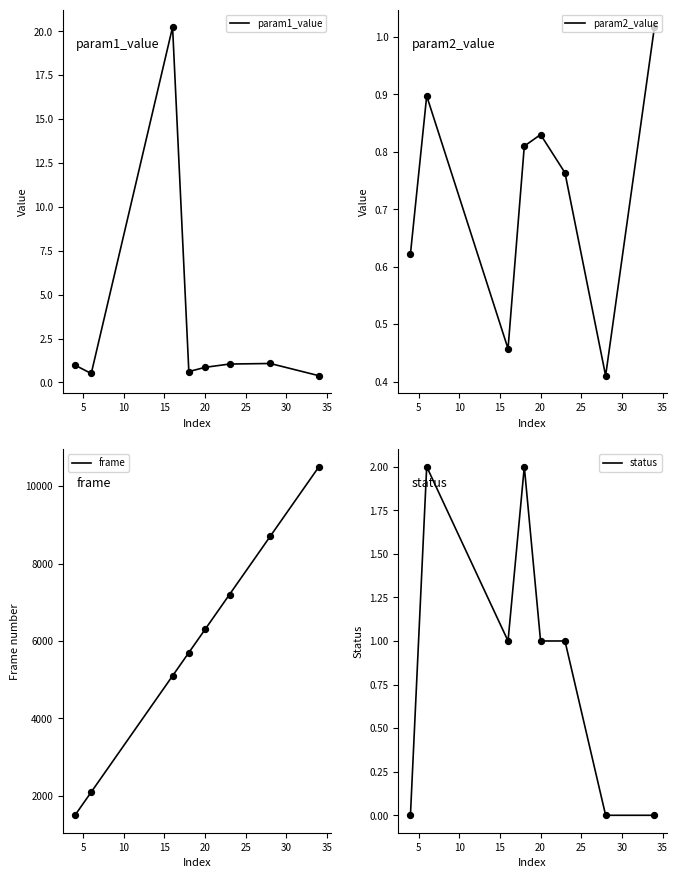

Is the value of frame at 35 greater than the value of status at 15?

Yes